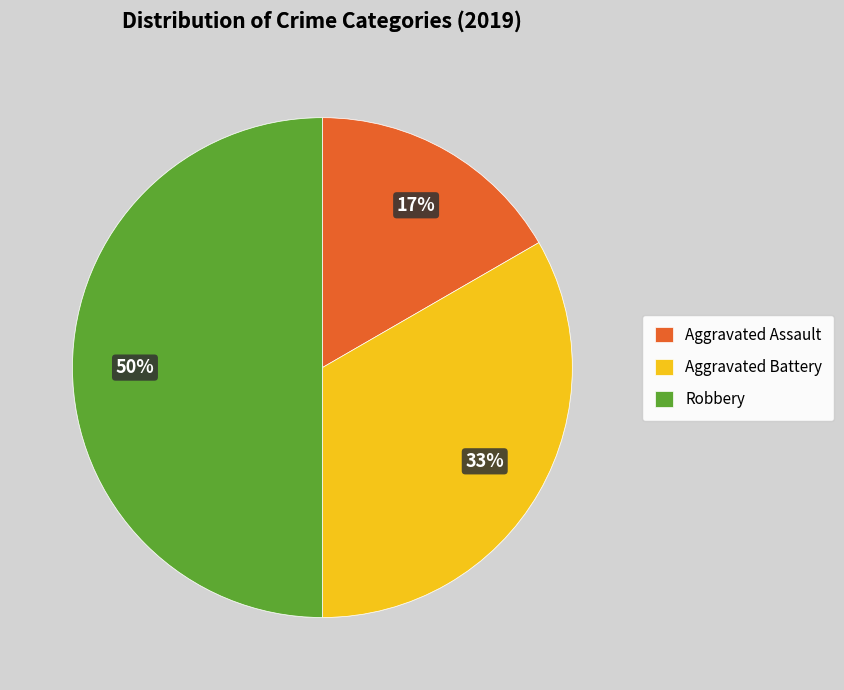

Do Aggravated Battery and Robbery together represent more than half of the pie?

Yes